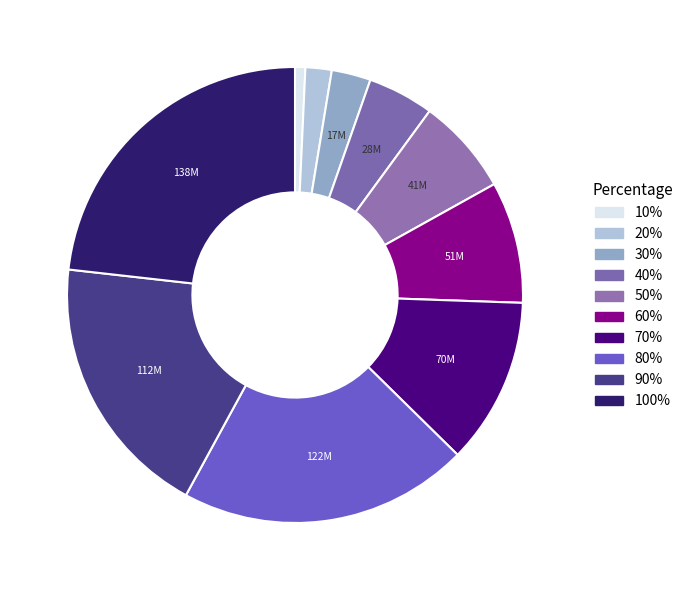

Is 90% the majority of the pie?

No